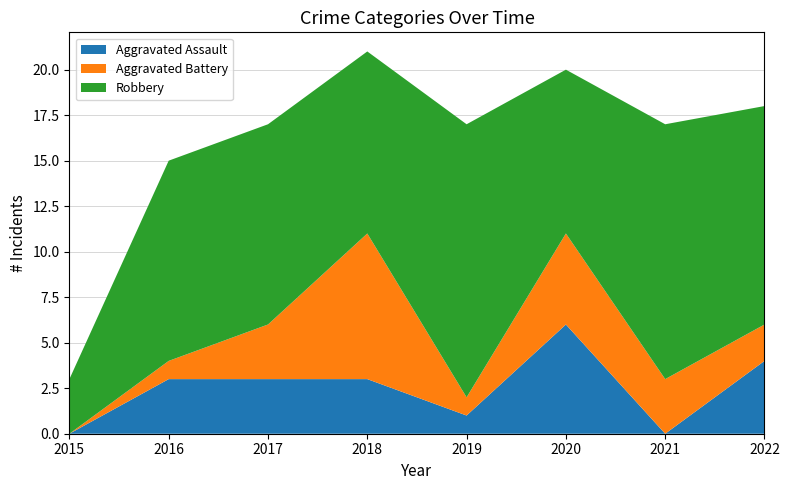

Reading left to right, what are all the values shown in this chart?

Aggravated Assault: 2015=0	2016=3	2017=3	2018=3	2019=1	2020=6	2021=0	2022=4
Aggravated Battery: 2015=0	2016=1	2017=3	2018=8	2019=1	2020=5	2021=3	2022=2
Robbery: 2015=3	2016=11	2017=11	2018=10	2019=15	2020=9	2021=14	2022=12